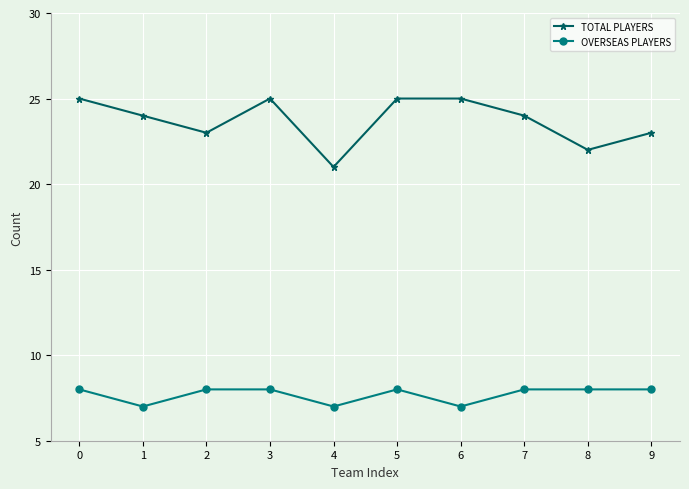

Count the OVERSEAS PLAYERS values in the range 7 to 8.

10